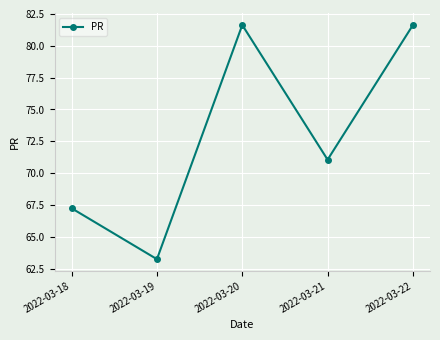

What is the difference between the maximum and minimum values?

18.4